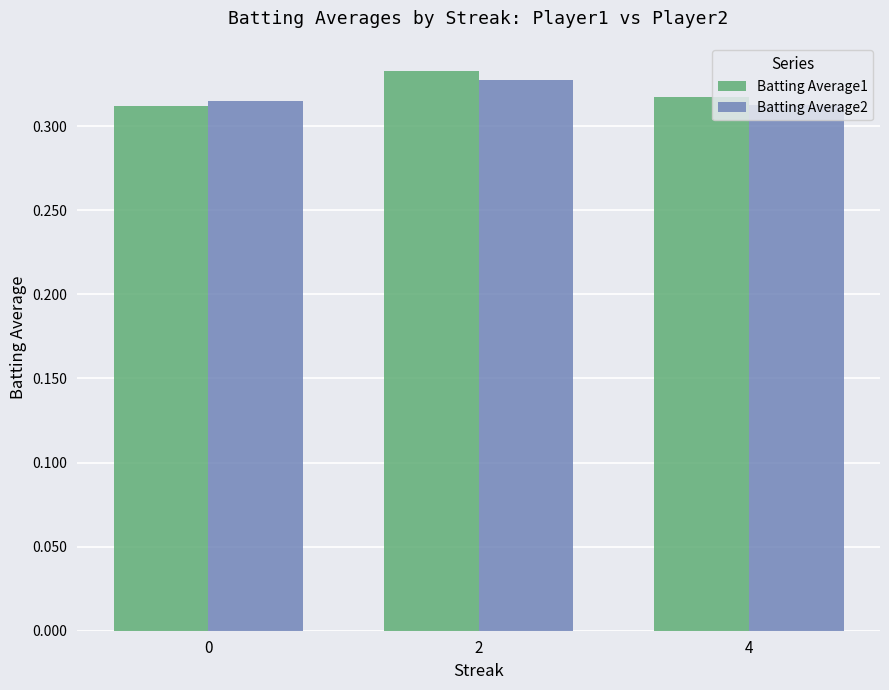

What is the sum of all Batting Average2 values?

1.0